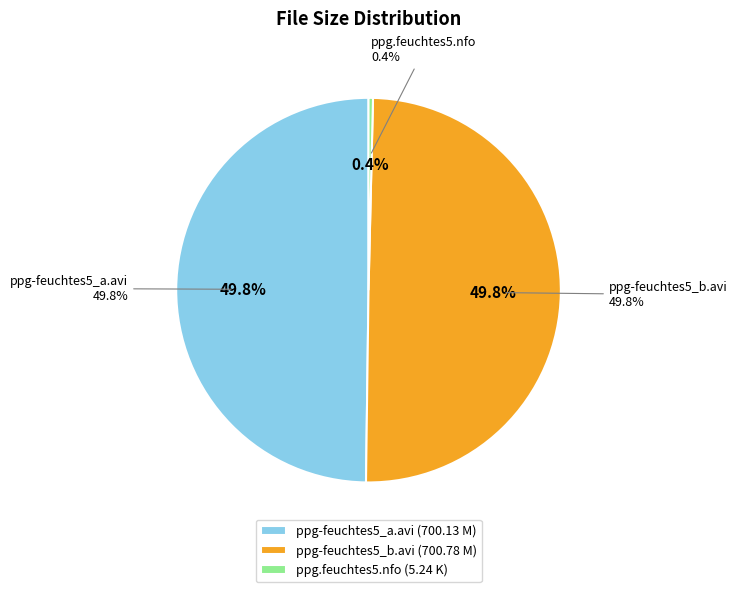

Which category has the biggest portion of the pie?

ppg-feuchtes5_b.avi